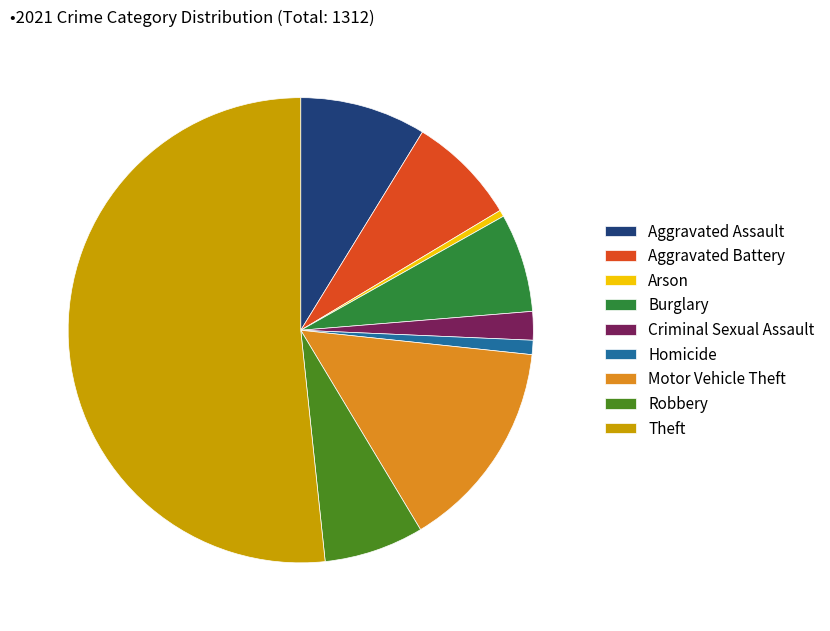

What is the smallest slice in the pie chart?

Arson